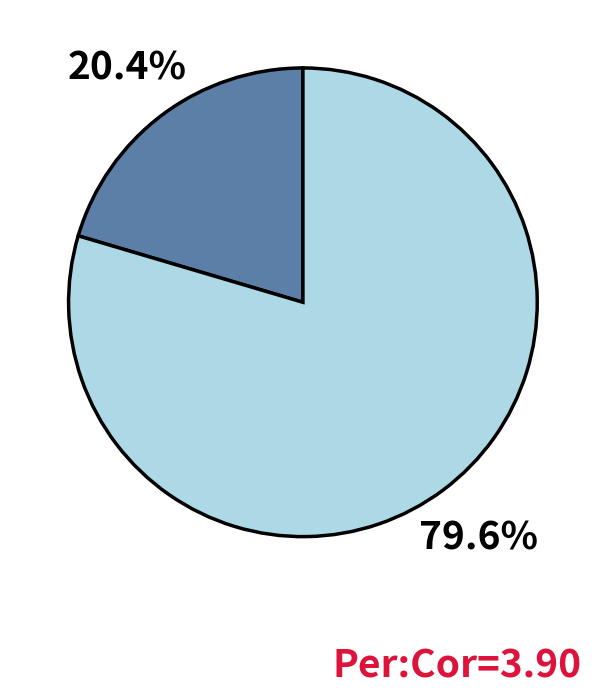

Is there any slice that represents more than half of the pie?

Yes